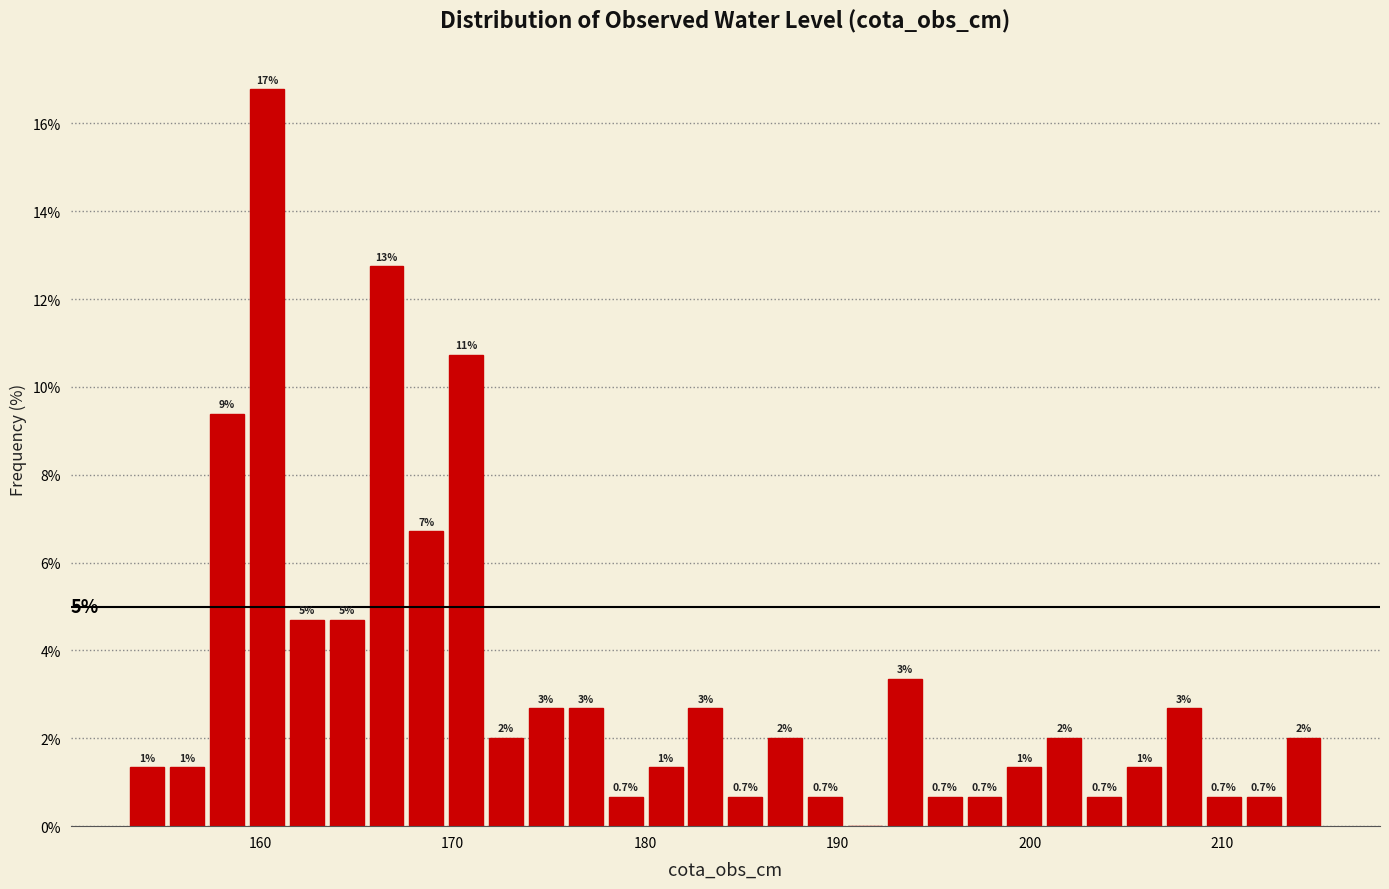

Read against the x-axis, roughly where is the centre of the tallest bar?

160